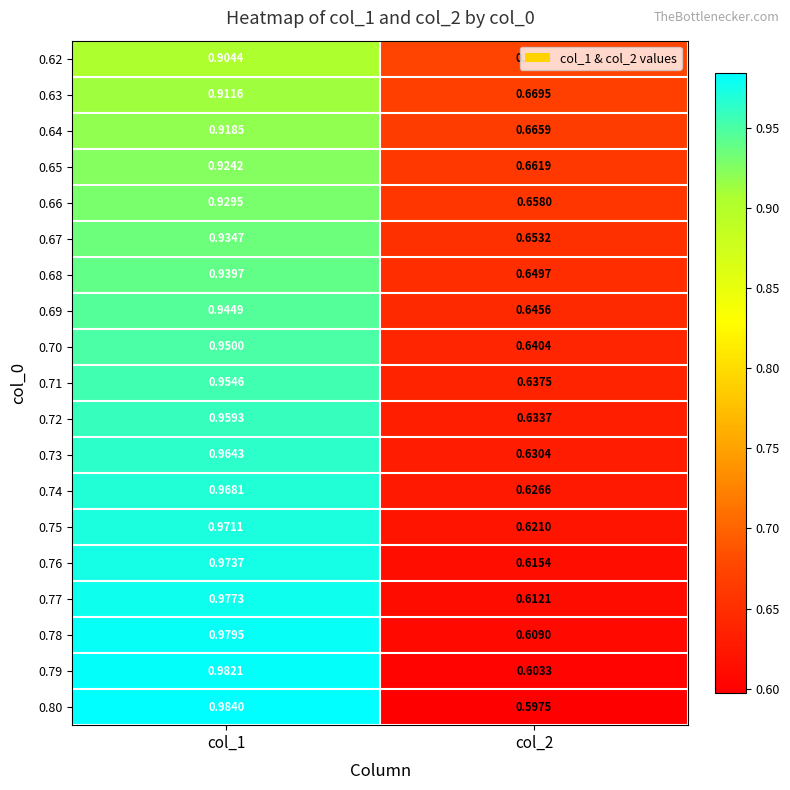

Which has a higher value, col_2 or col_1?

col_1